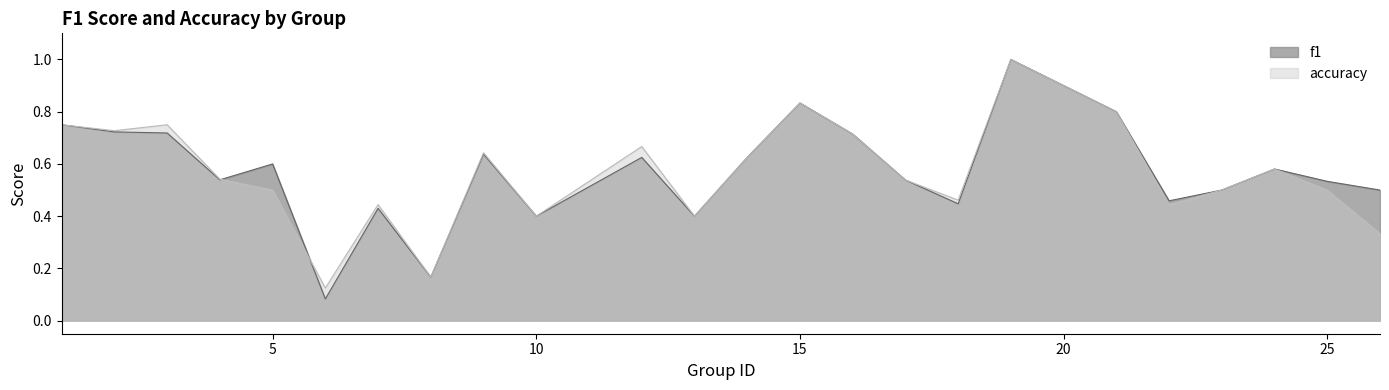

How many data points does each series have?

24